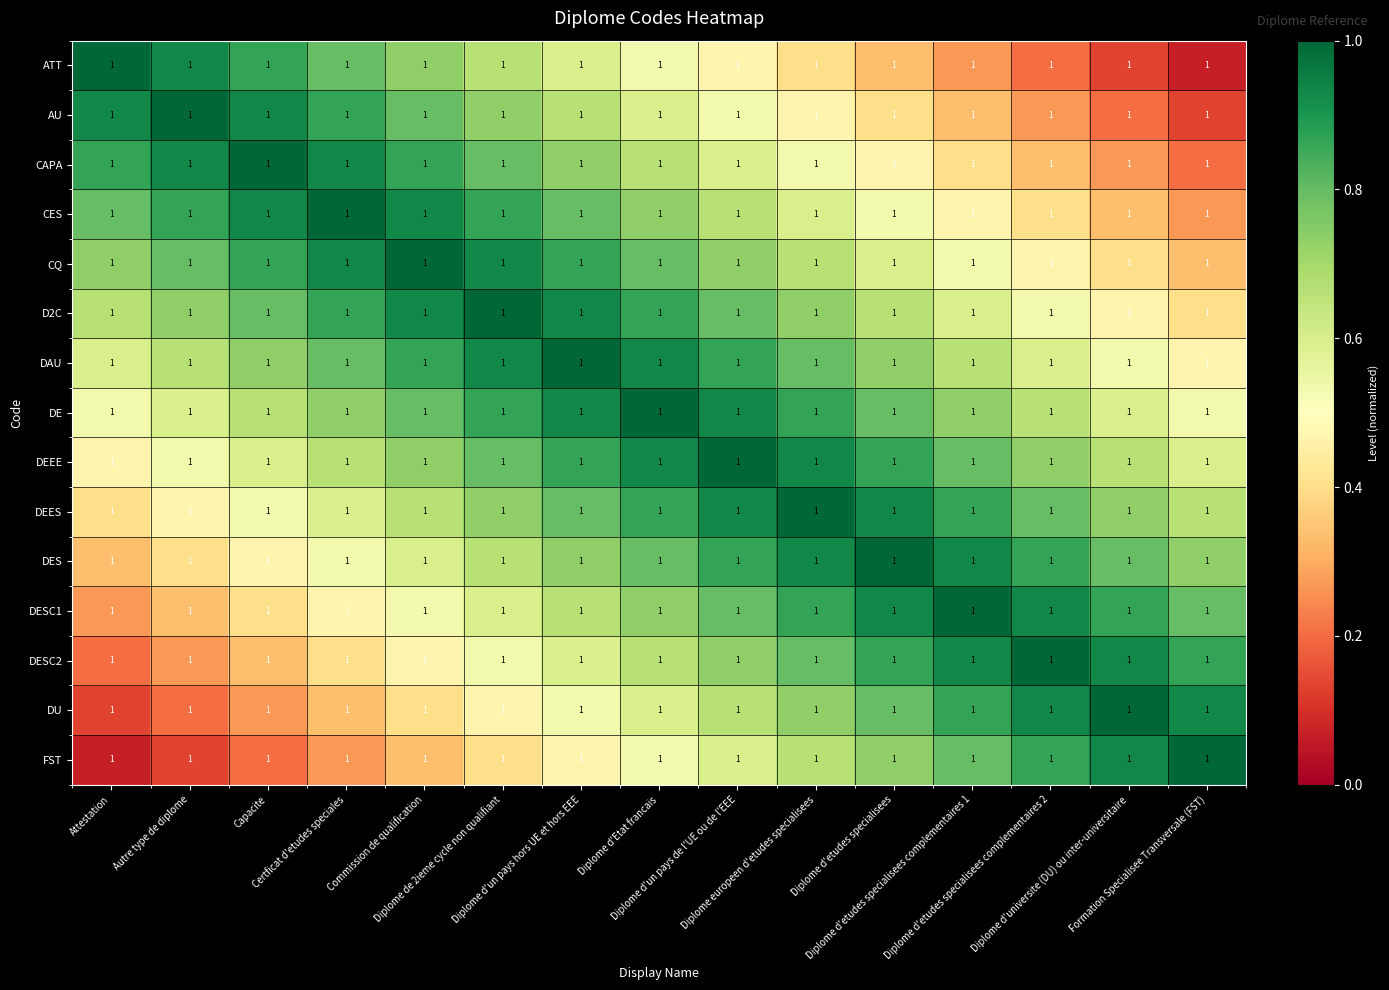

Rank the categories by DES value from highest to lowest.

Diplome d'etudes specialisees, Diplome europeen d'etudes specialisees, Diplome d'etudes specialisees complementaires 1, Diplome d'un pays de l'UE ou de l'EEE, Diplome d'etudes specialisees complementaires 2, Diplome d'Etat francais, Diplome d'universite (DU) ou inter-universitaire, Diplome d'un pays hors UE et hors EEE, Formation Specialisee Transversale (FST), Diplome de 2ieme cycle non qualifiant, Commission de qualification, Certficat d'etudes speciales, Capacite, Autre type de diplome, Attestation